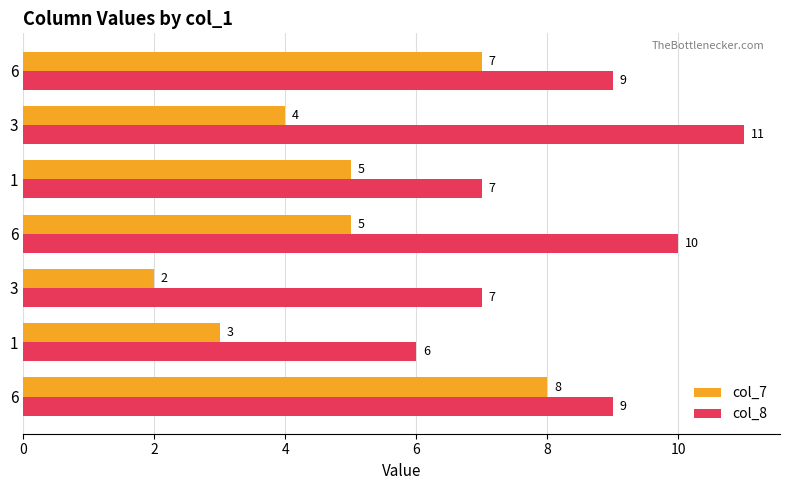

What are all the series names shown in the legend?

col_7, col_8